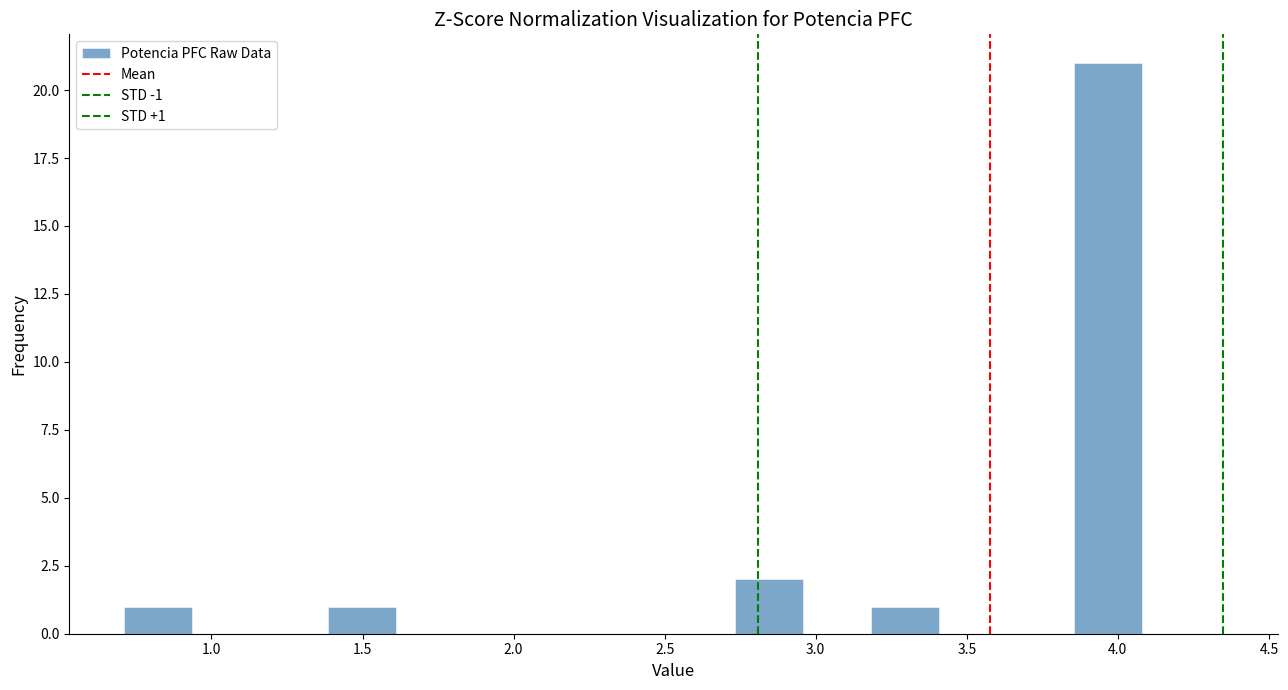

Over which range of the x-axis is the bar tallest?

3.85 to 4.10